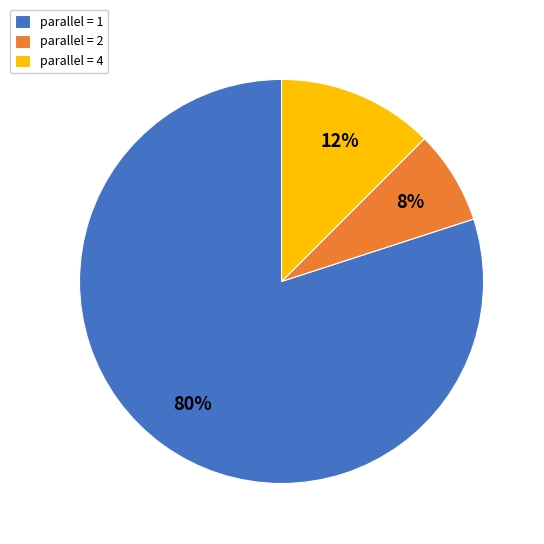

To the nearest percent, what percentage of the pie is parallel = 2?

8%